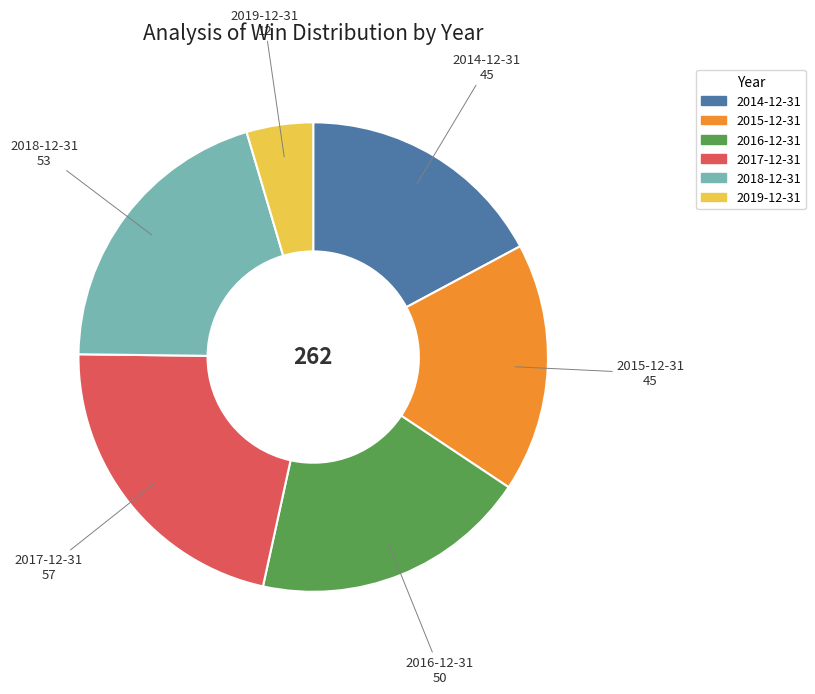

How many segments does this pie chart have?

6